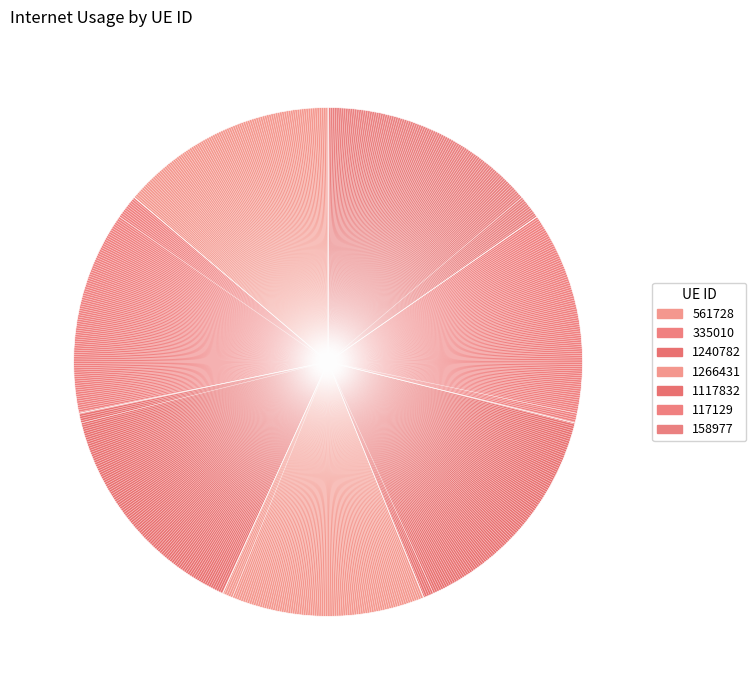

Is there a majority slice in this chart?

No